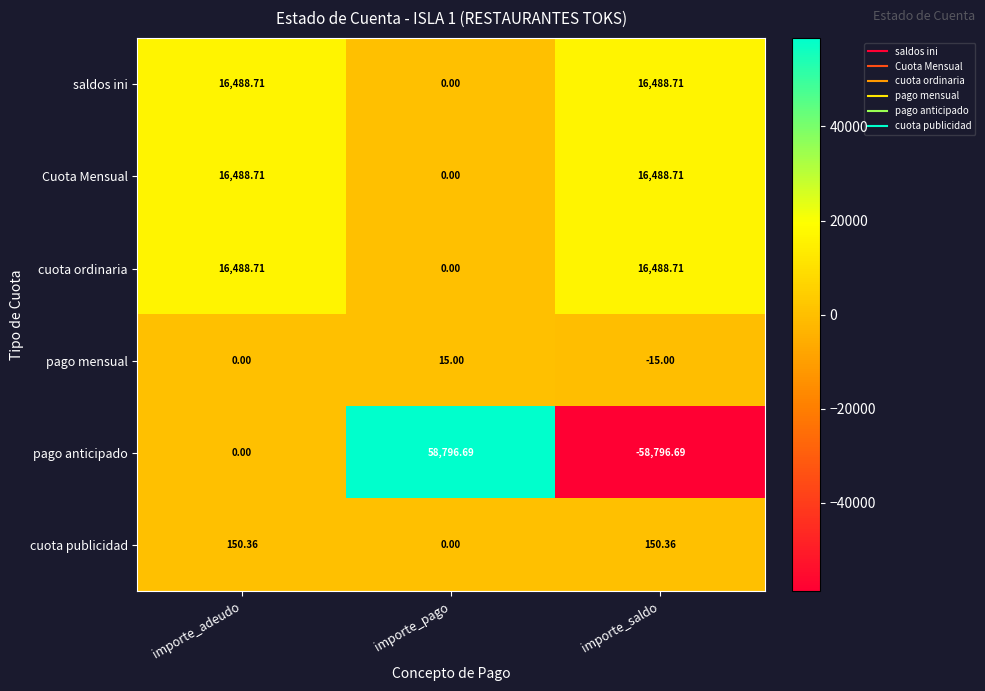

How many values in the saldos ini series exceed 16488?

2